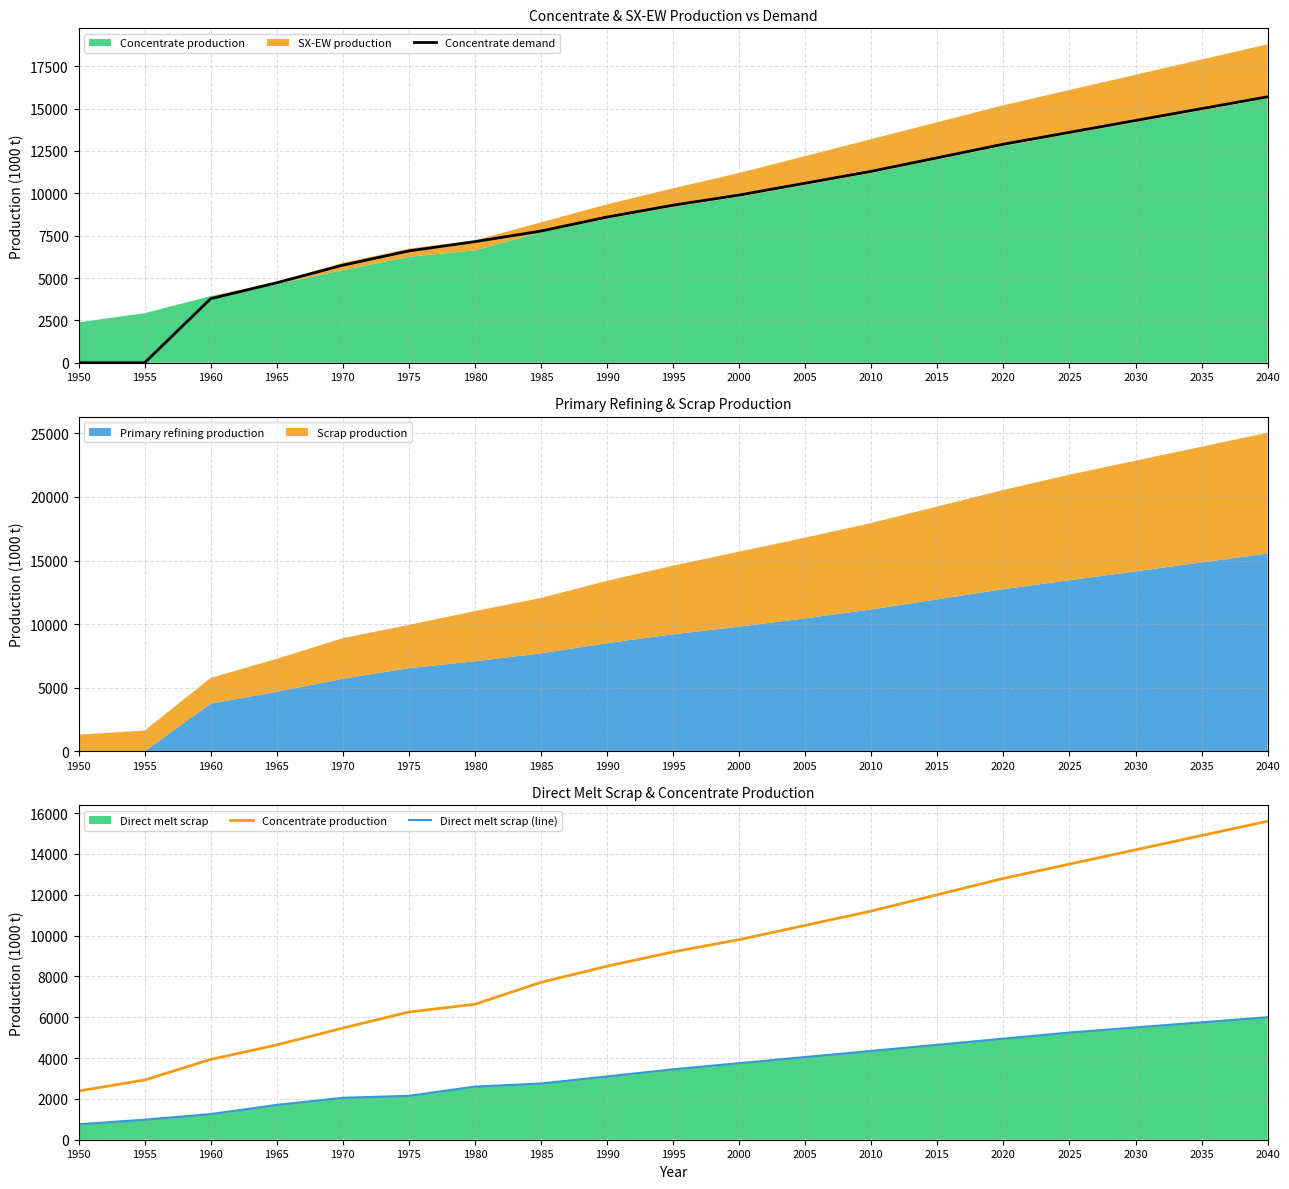

What is the difference between the Direct melt scrap (line) values at 2040 and 2010?

1650.0